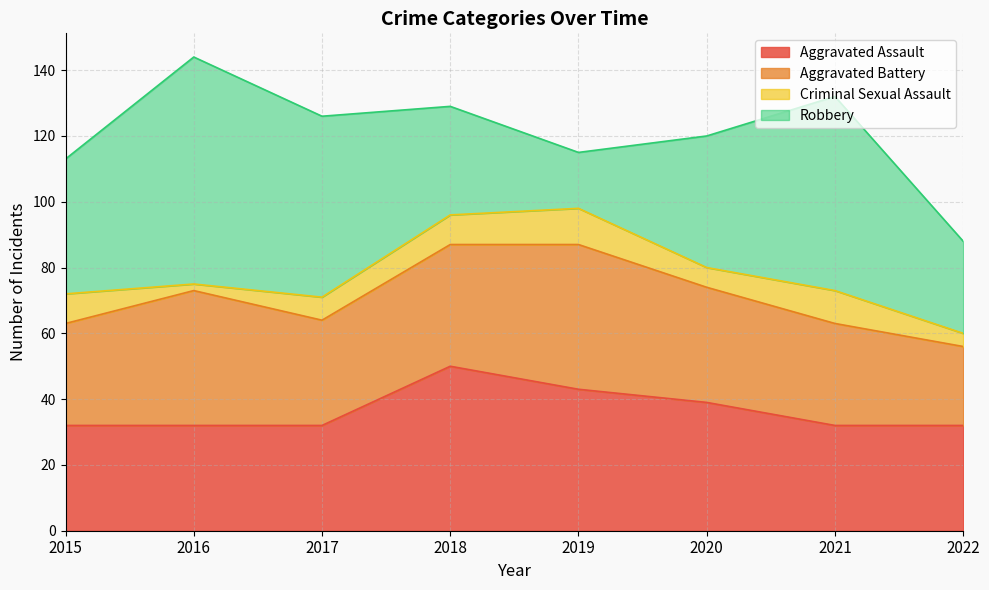

What is the average value of the Robbery series?

43